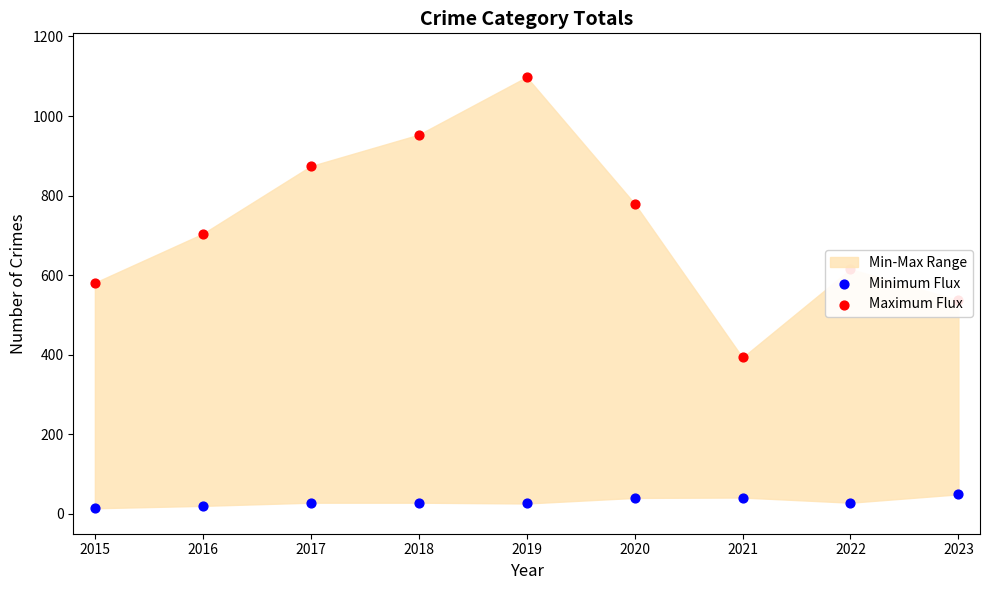

Which series contains the highest Y value?

Maximum Flux